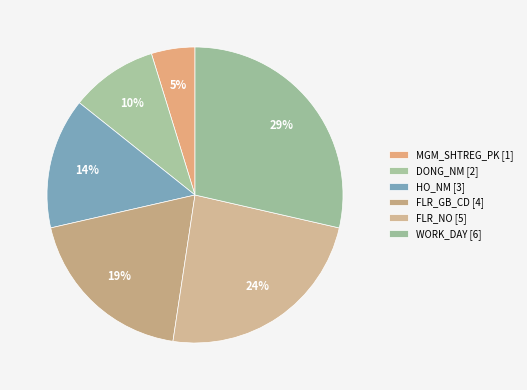

Which has a higher value, HO_NM or WORK_DAY?

WORK_DAY